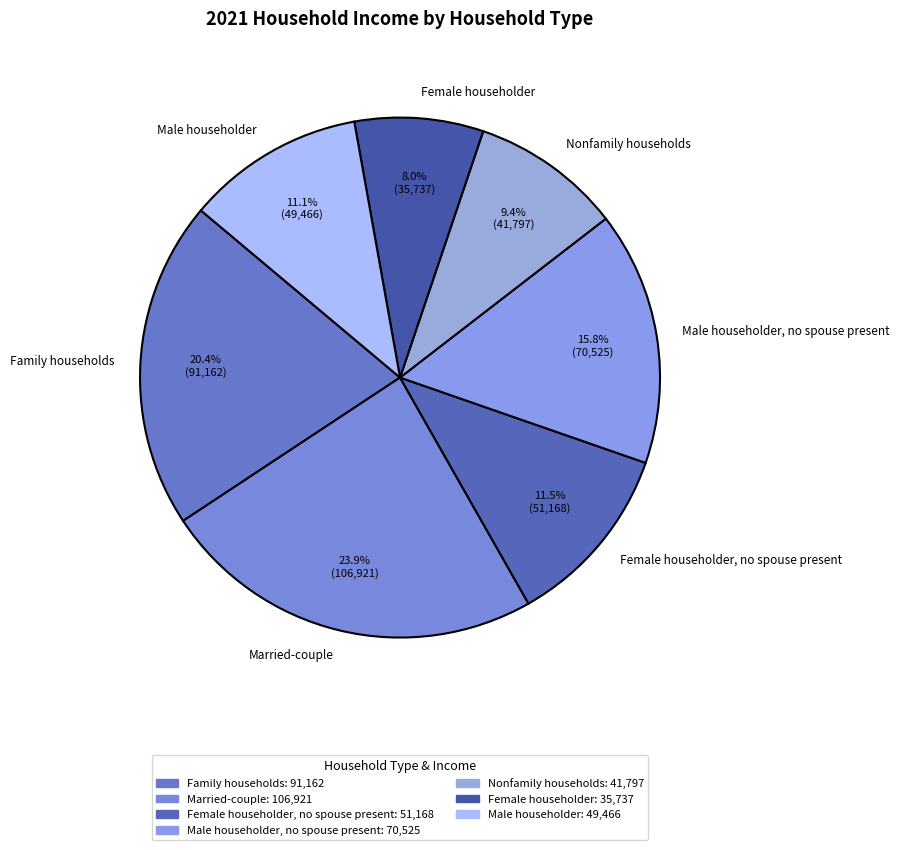

To the nearest percent, what is the difference between the Male householder, no spouse present and Nonfamily households slice percentages?

6%